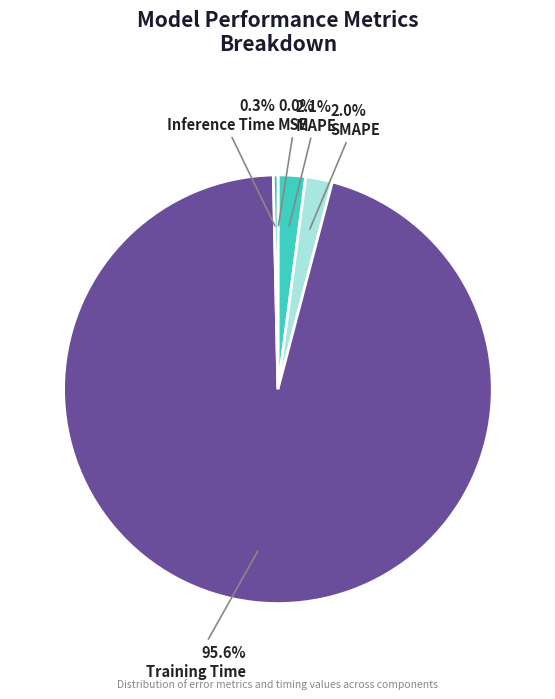

How many slices are in this pie chart?

5